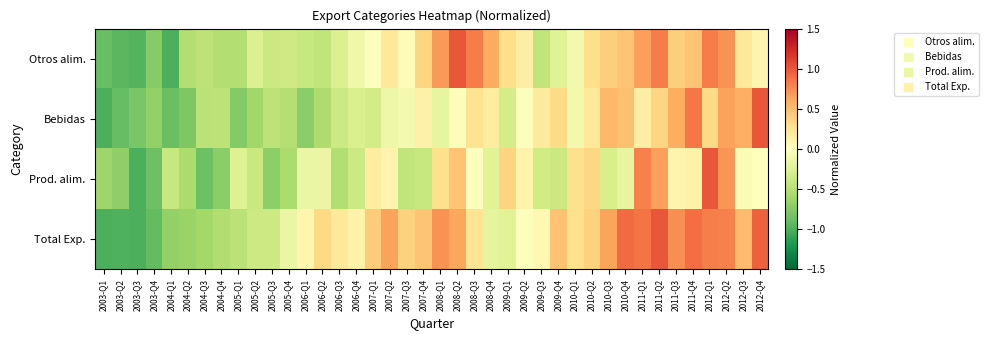

Which series has the largest total across all categories?

Total Exp.